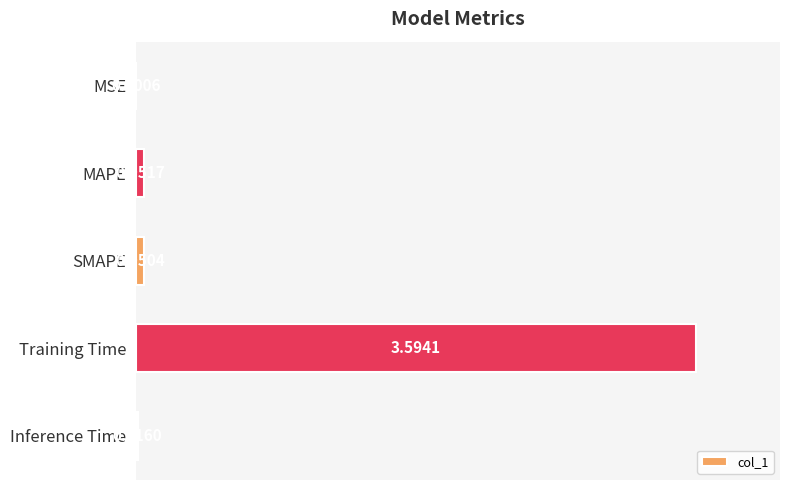

What is the sum of all values?

3.7